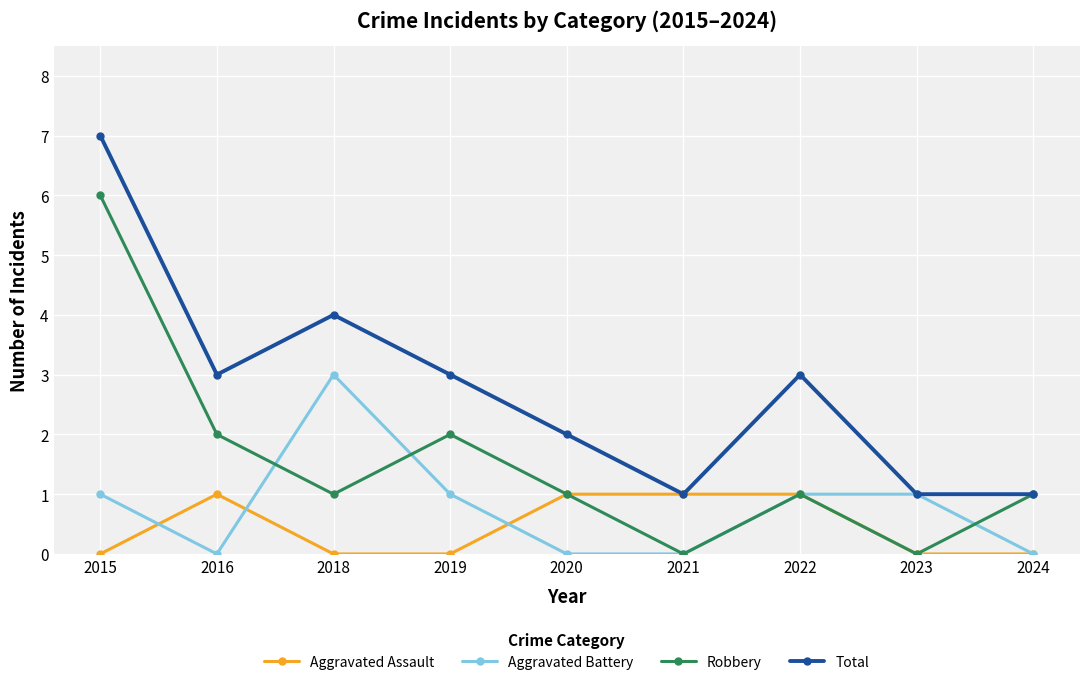

Reading left to right, list all the values displayed in this chart.

Aggravated Assault: 0	1	0	0	1	1	1	0	0
Aggravated Battery: 1	0	3	1	0	0	1	1	0
Robbery: 6	2	1	2	1	0	1	0	1
Total: 7	3	4	3	2	1	3	1	1